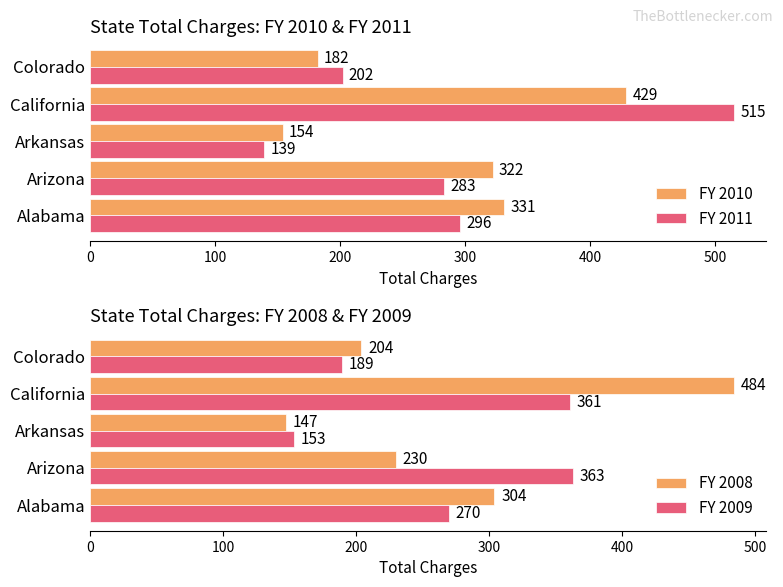

What is the maximum value shown in the chart?

515